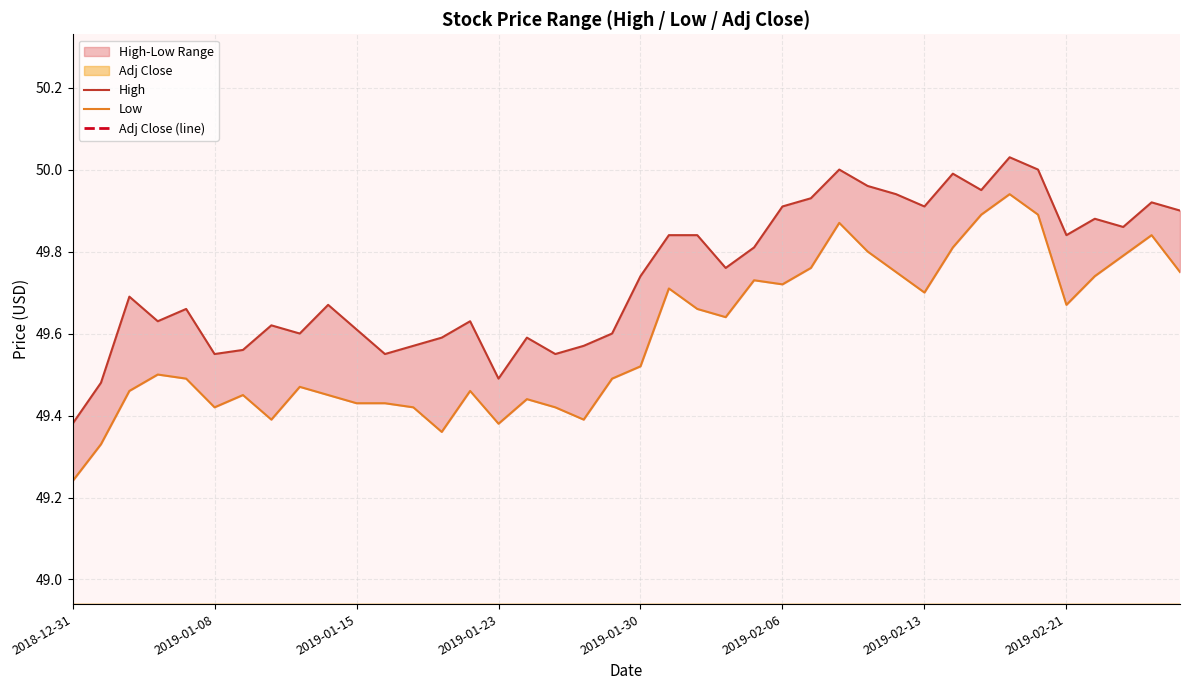

How many lines are shown in the chart?

3